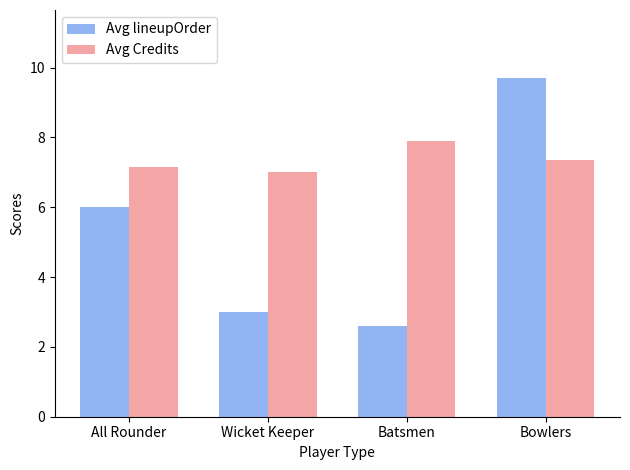

Which series changed the most between Wicket Keeper and Bowlers?

Avg lineupOrder